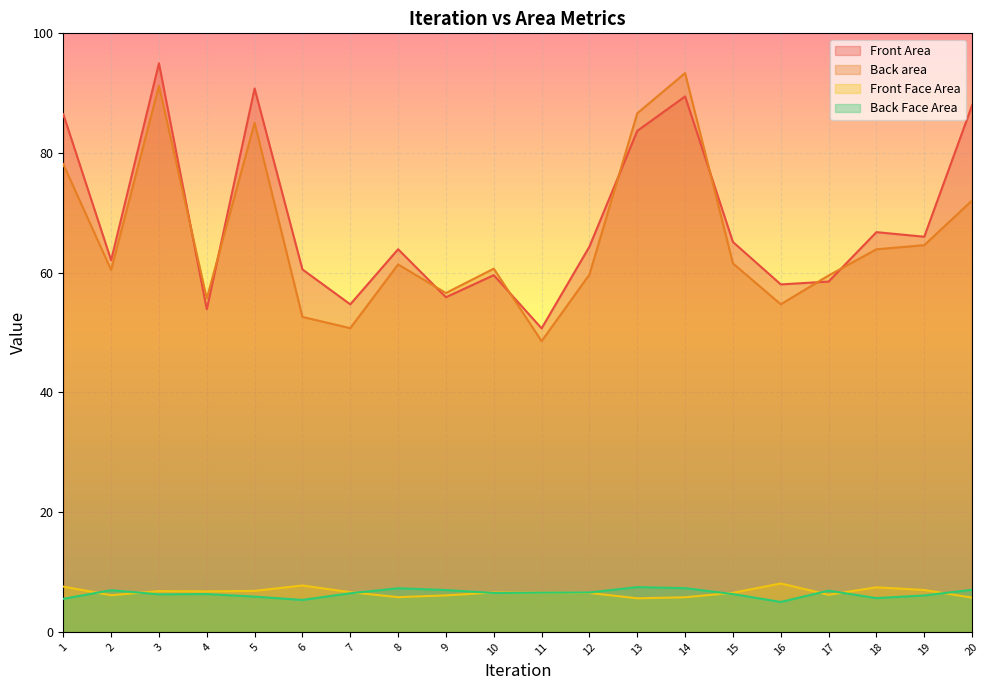

True or false: Front Face Area has more than 0 interior local peaks.

True